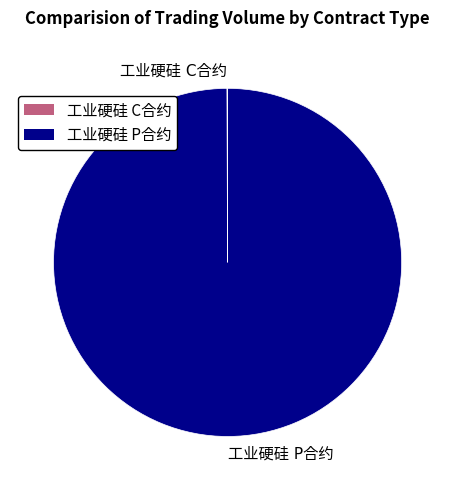

Does any single category account for the majority?

Yes